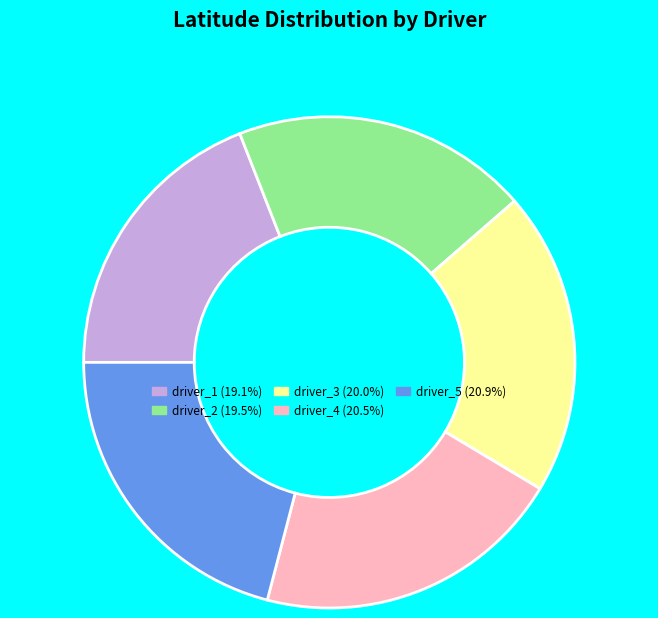

What is the ratio of the value at driver_3 (20.0%) to the value at driver_2 (19.5%)?

1.0